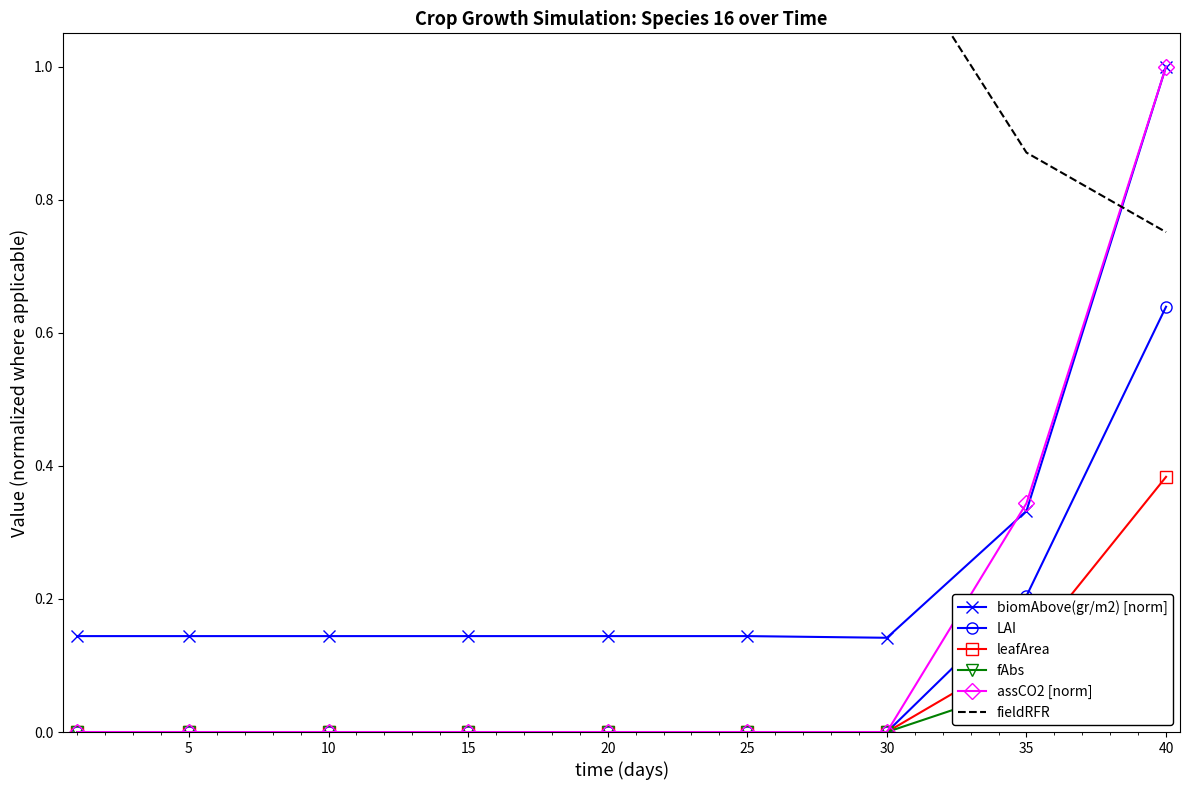

The value of assCO2 [norm] at 5 is 0.0. True or false?

True